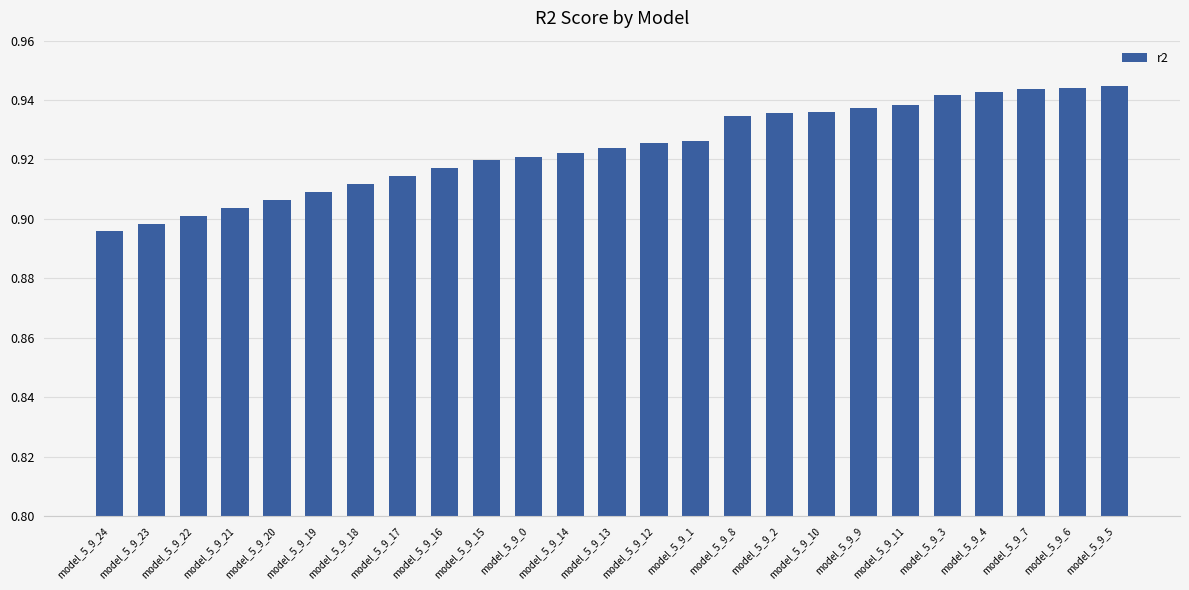

What is the label of the 19th bar from the left?

model_5_9_9